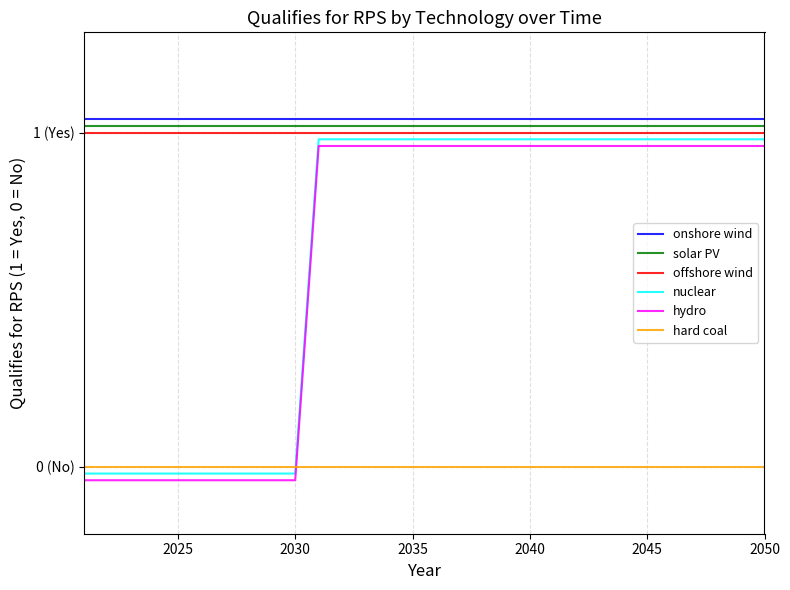

Does the chart display data point markers on the line(s)?

No